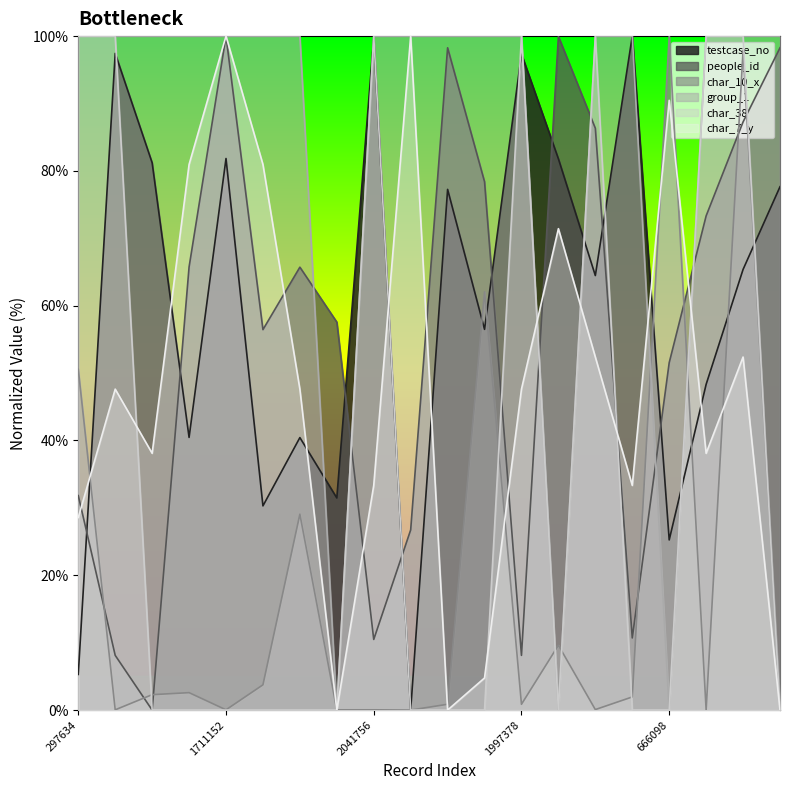

True or false: char_10_x and group_1 intersect in this chart.

True